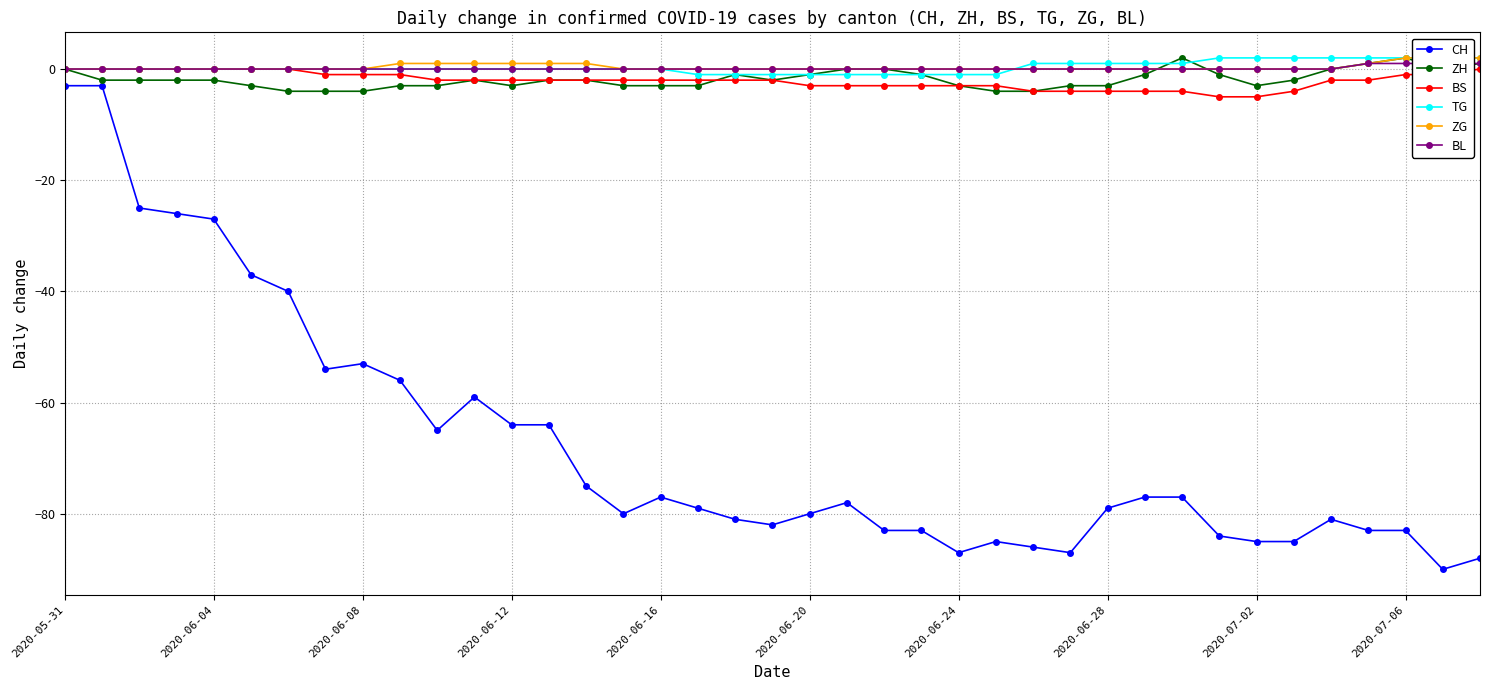

How many lines are shown in the chart?

6